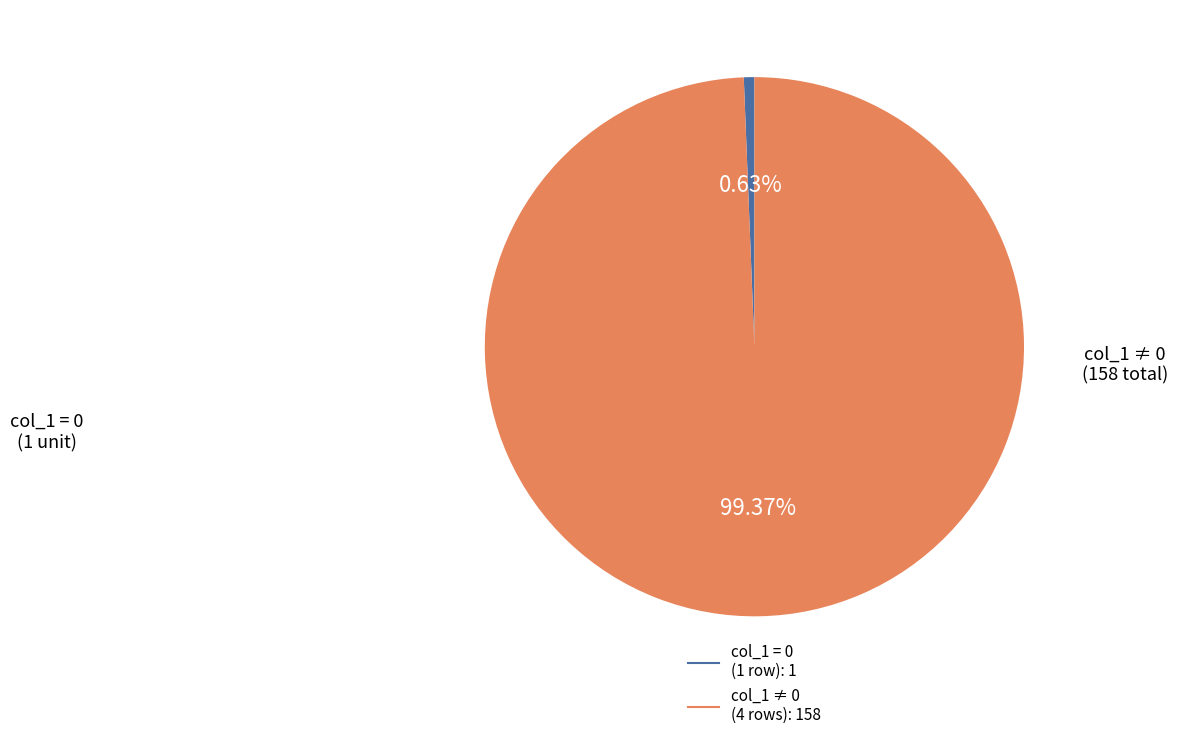

How many segments does this pie chart have?

2